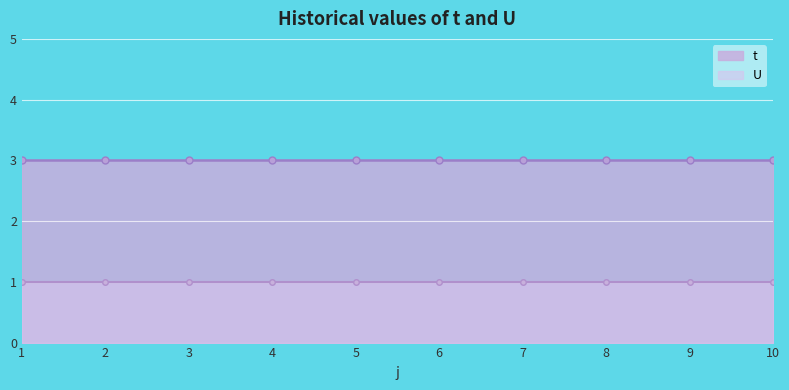

At how many categories does at least one series exceed 2?

10